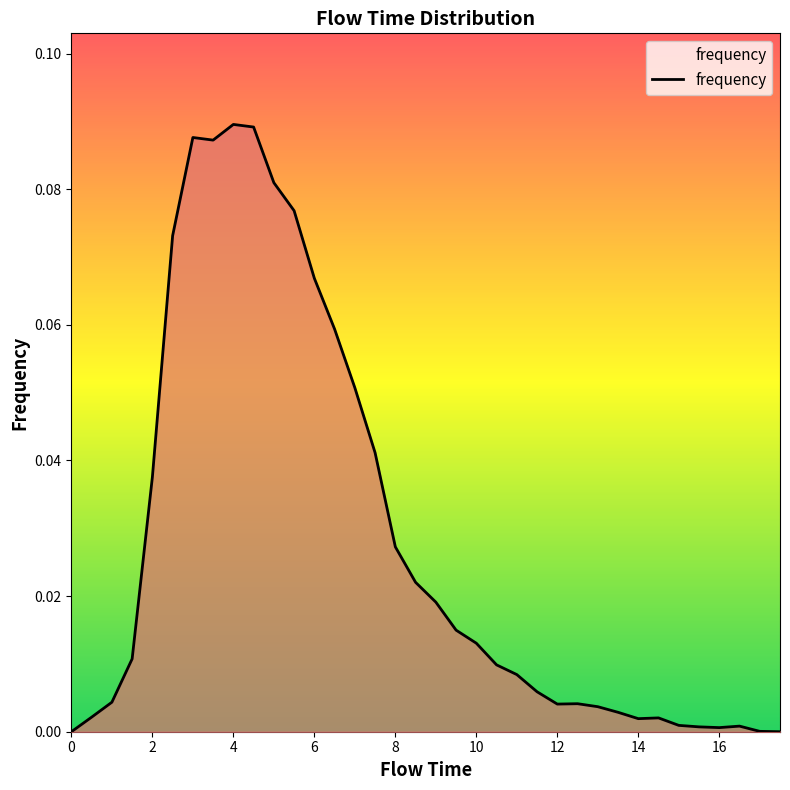

Reading right to left, transcribe all the data shown in this chart.

0.0	0.0	0.0	0.0	0.0	0.0	0.0	0.0	0.0	0.0	0.0	0.0	0.0	0.0	0.0	0.0	0.0	0.0	0.0	0.0	0.0	0.1	0.1	0.1	0.1	0.1	0.1	0.1	0.1	0.1	0.1	0.0	0.0	0.0	0.0	0.0